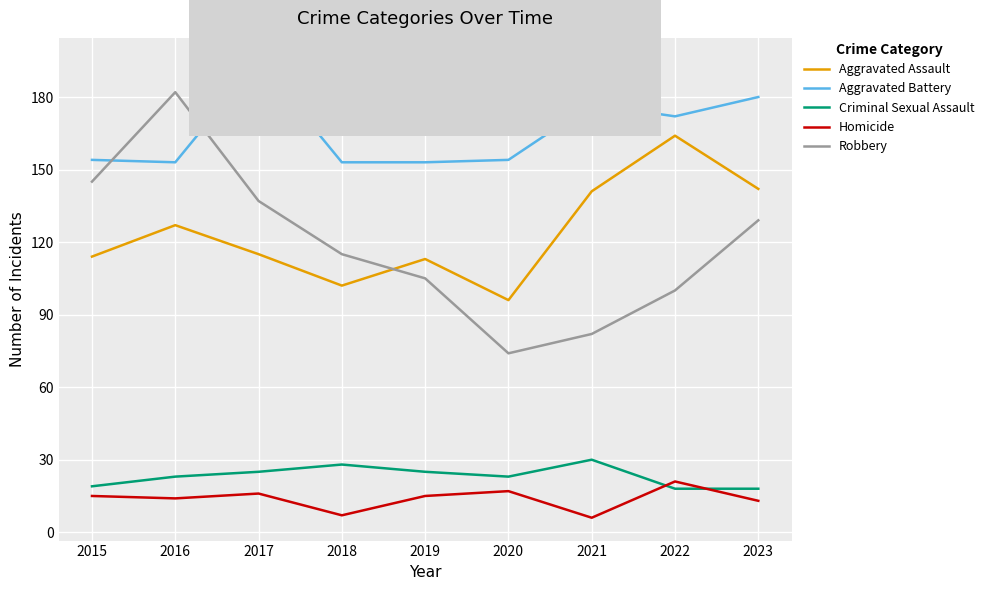

Between 2020 and 2021, which series saw the biggest shift?

Aggravated Assault